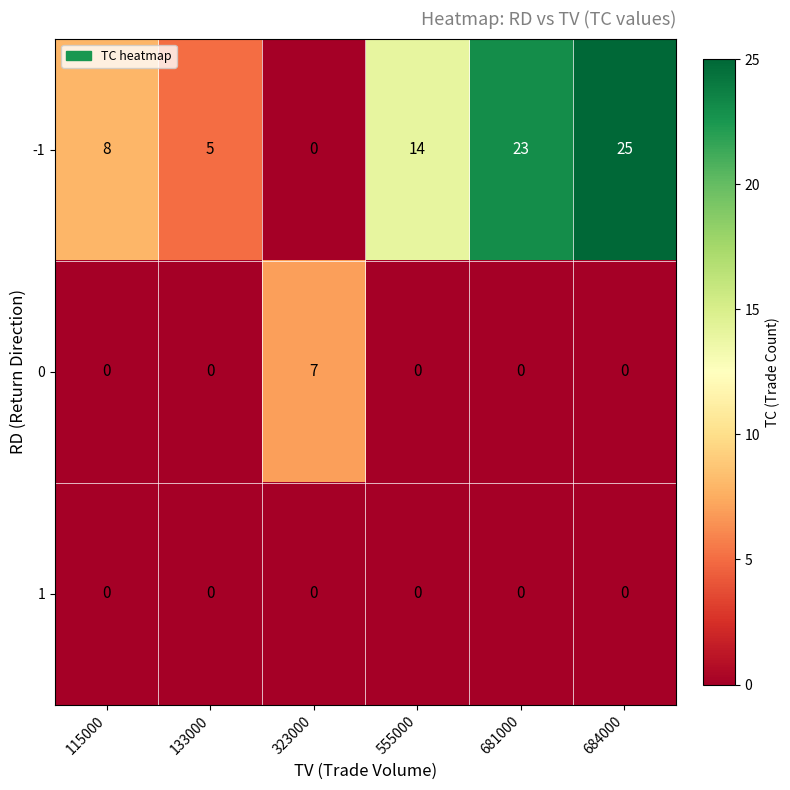

What is the total value across all series at 115000?

8